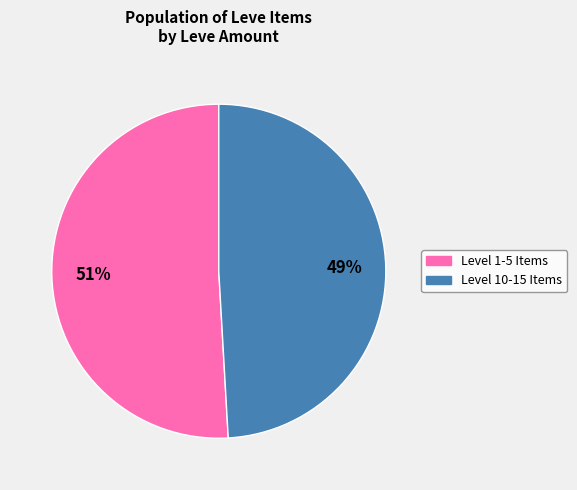

To the nearest percent, what is the average slice percentage?

50%